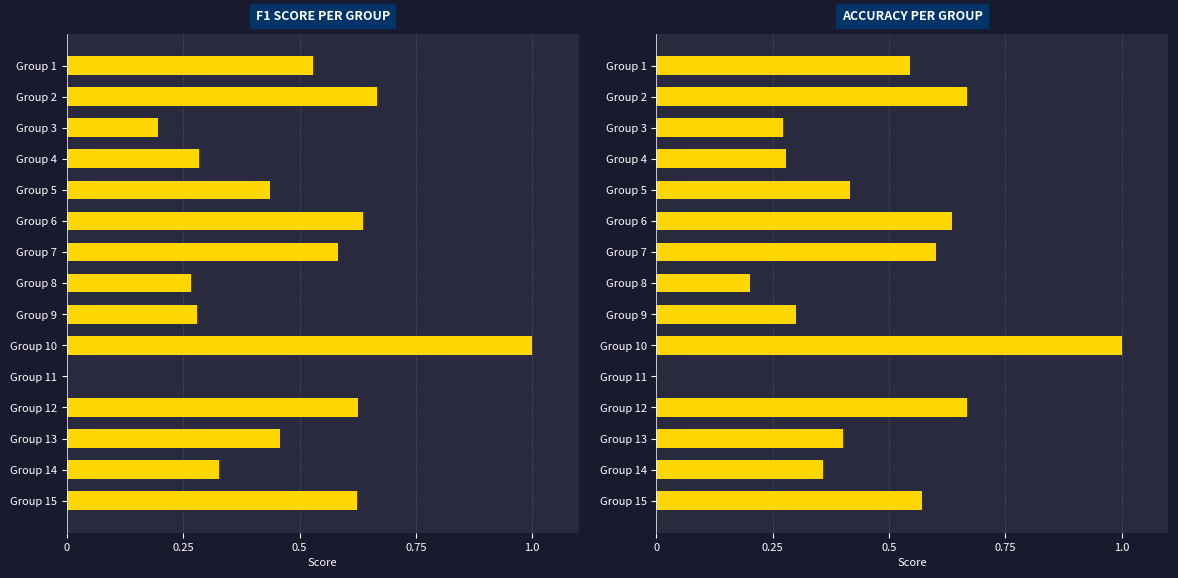

Reading left to right, extract all data points from this chart.

f1: 0.5	0.7	0.2	0.3	0.4	0.6	0.6	0.3	0.3	1.0	0.0	0.6	0.5	0.3	0.6
accuracy: 0.5	0.7	0.3	0.3	0.4	0.6	0.6	0.2	0.3	1.0	0.0	0.7	0.4	0.4	0.6